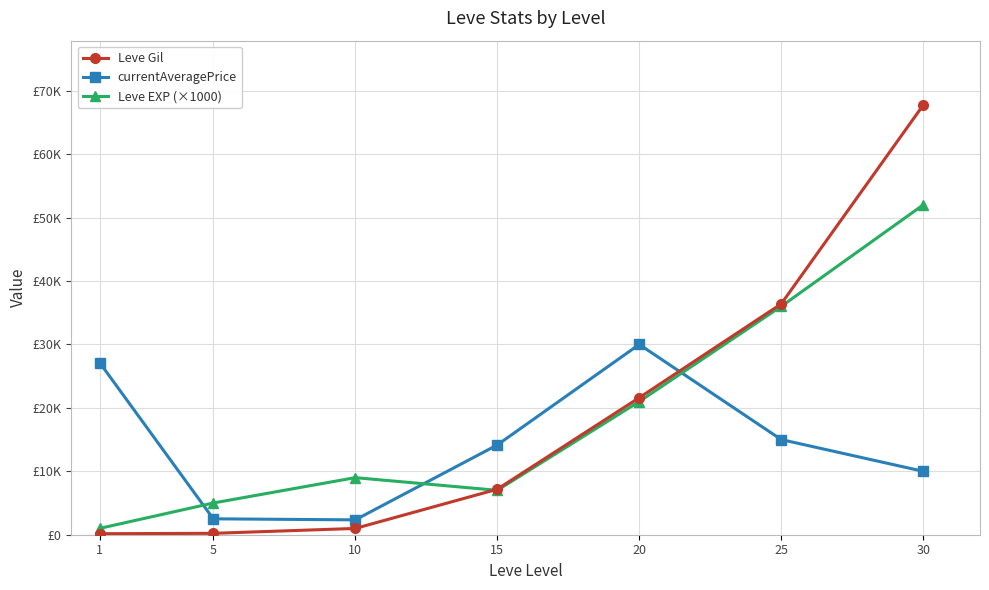

What are all the series names shown in the legend?

Leve Gil, currentAveragePrice, Leve EXP (×1000)